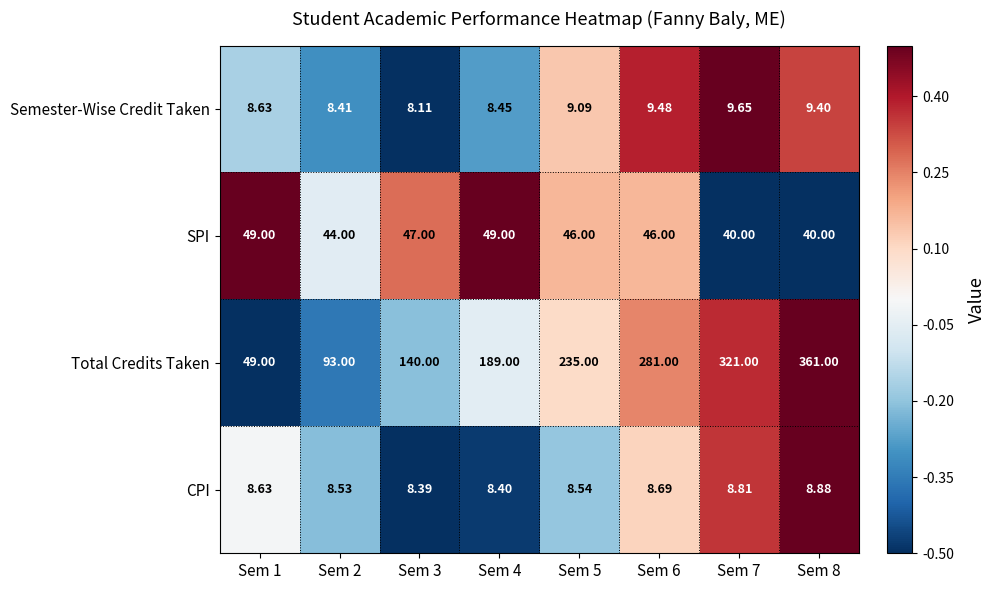

Rank the series at Sem 5 from highest to lowest value.

Total Credits Taken, SPI, Semester-Wise Credit Taken, CPI